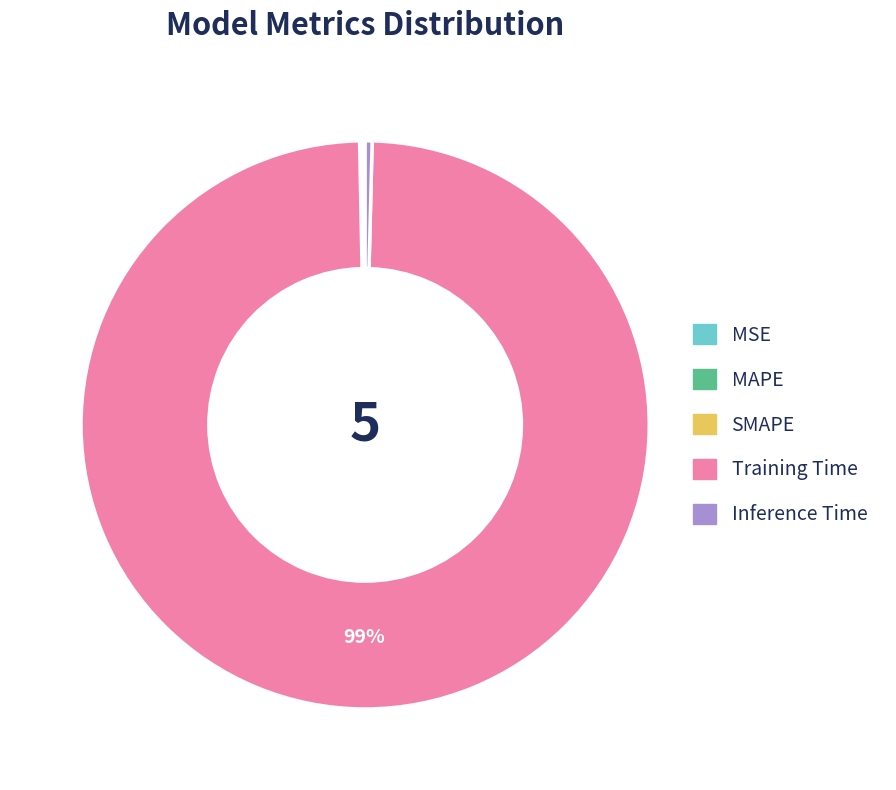

Which slice represents more than half of the pie?

Training Time